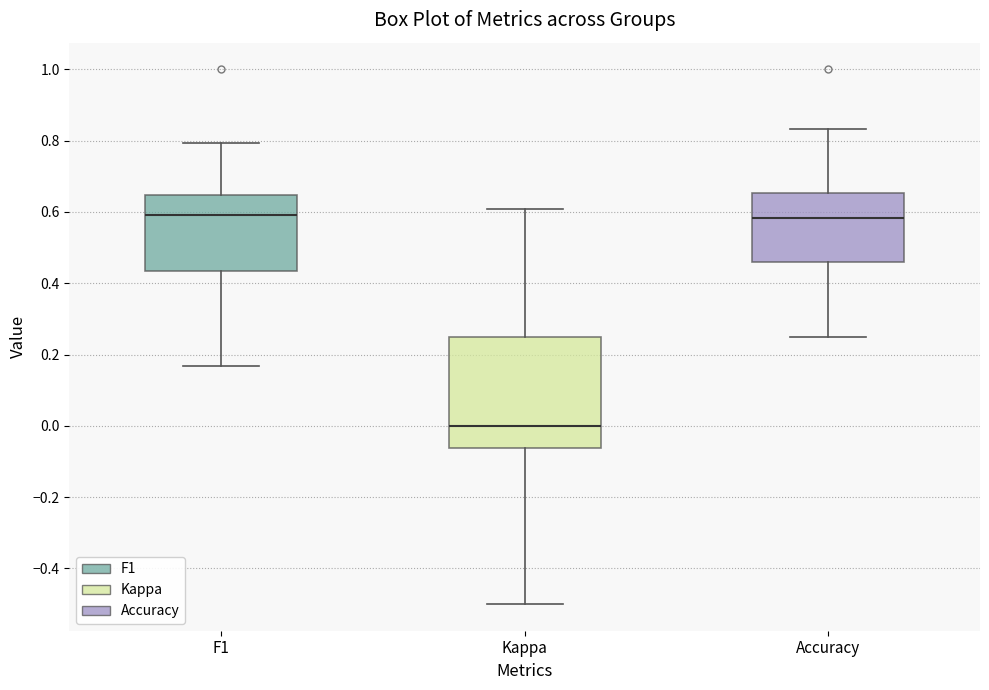

Which box is the tallest, from its lower edge to its upper edge?

Kappa